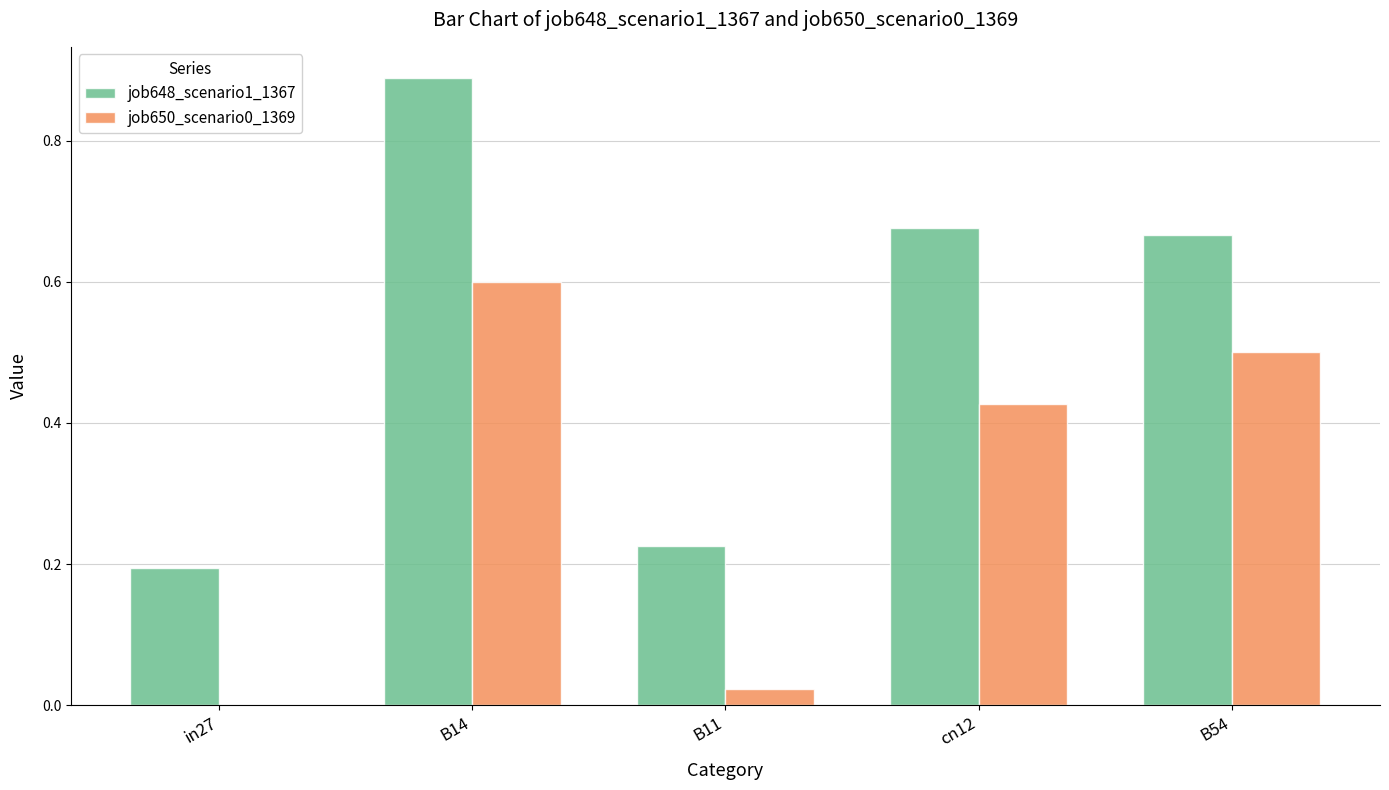

The value of job650_scenario0_1369 at cn12 is 0.7. True or false?

False